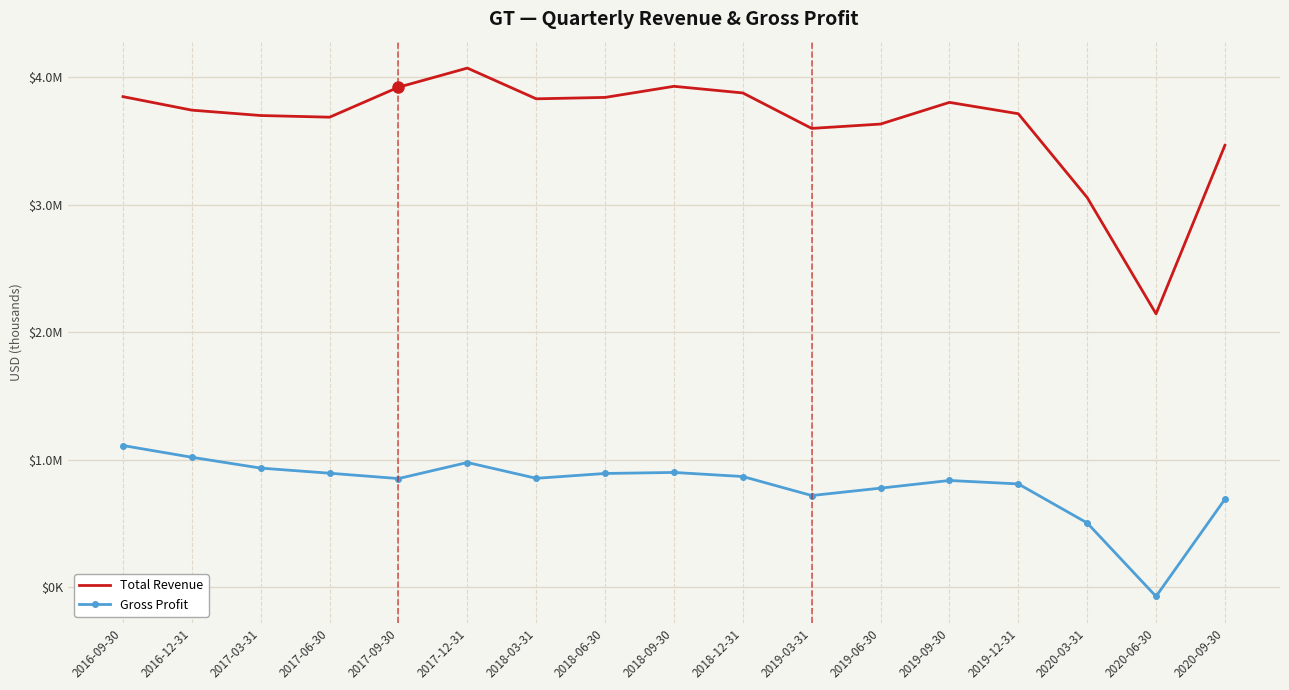

What are all the series names shown in the legend?

Total Revenue, Gross Profit